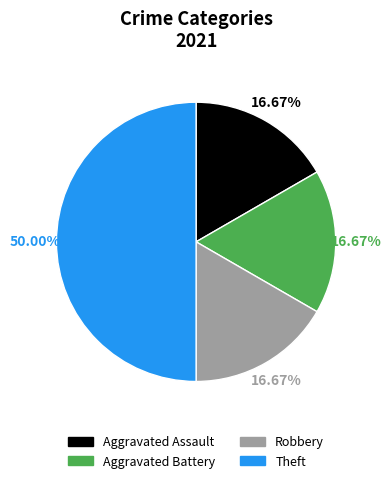

Does Aggravated Battery represent more than half of the total?

No